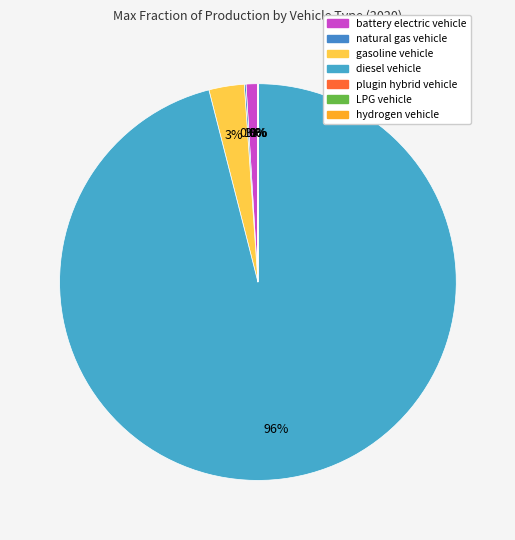

What percentage is the gasoline vehicle slice, to the nearest percent?

3%